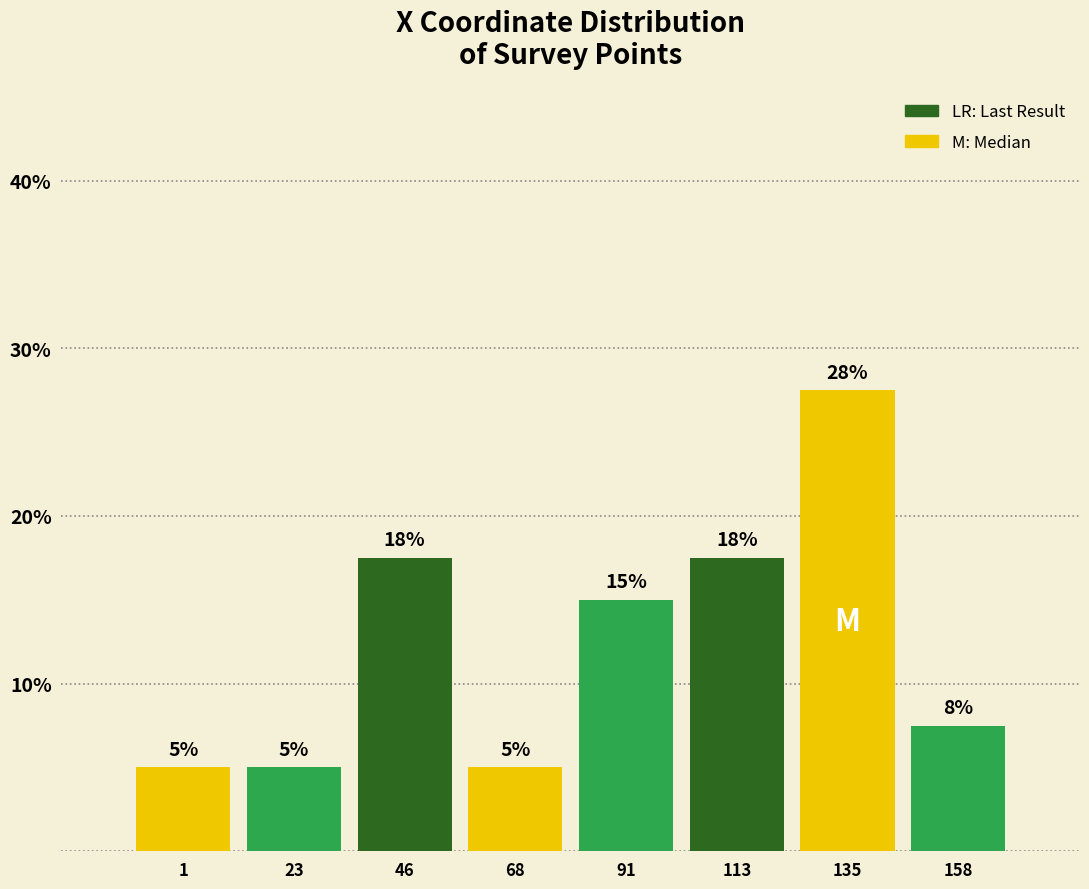

What is the change in value from 46 to 158?

-10.0